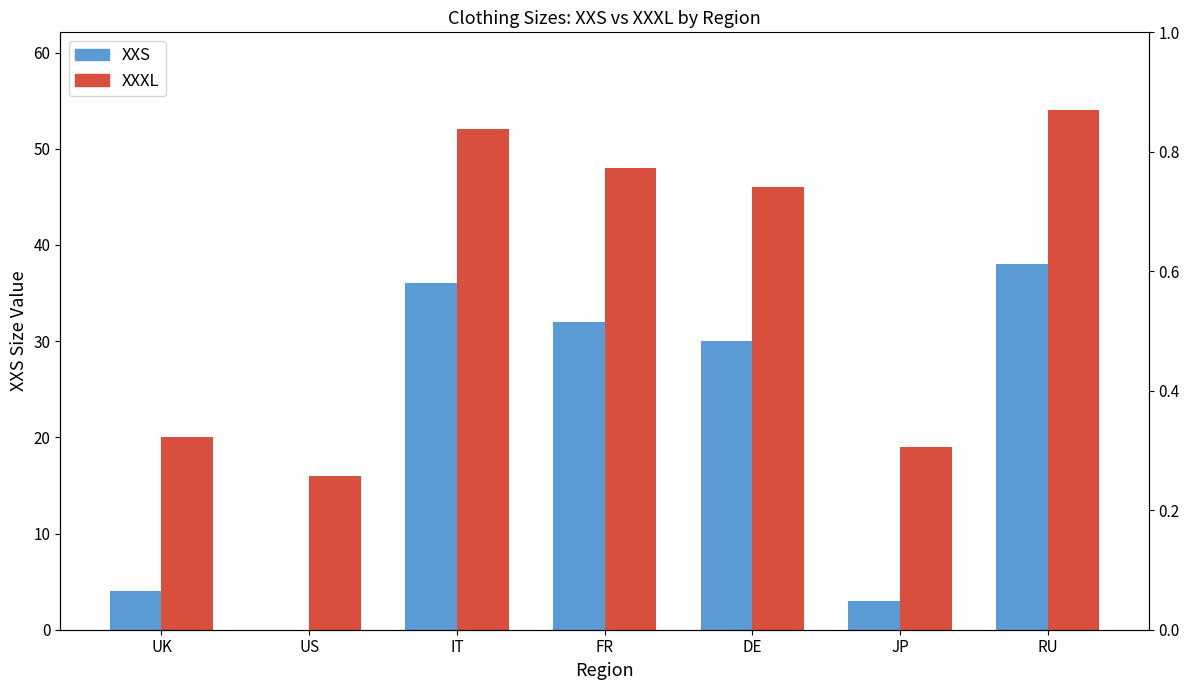

At which label does XXXL reach its minimum?

US